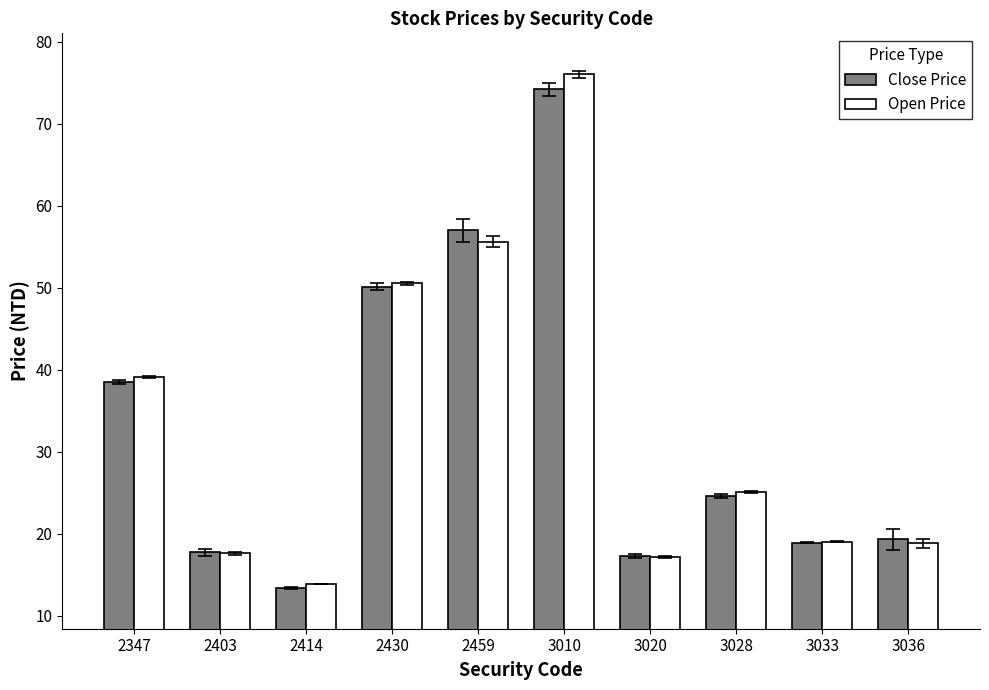

At which category does the chart reach its minimum across all series?

2414